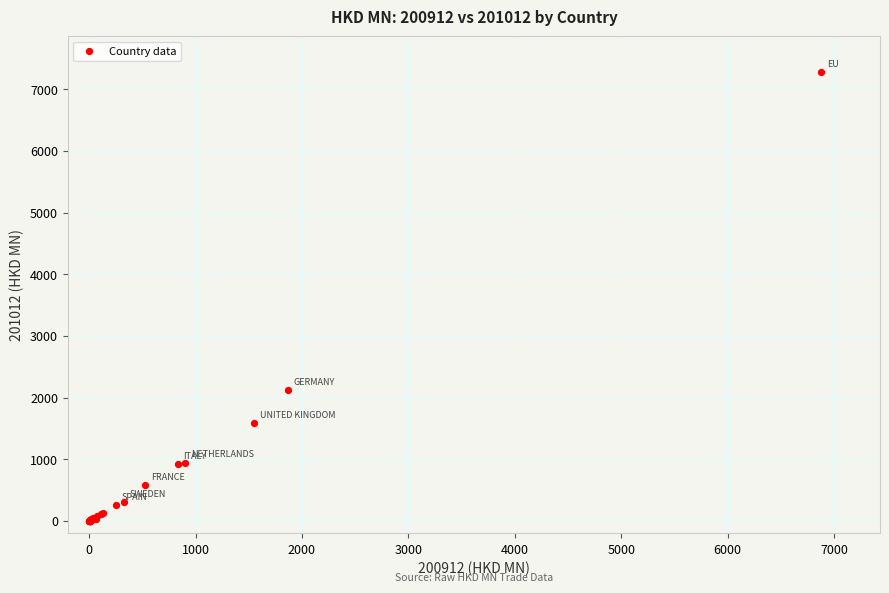

What Y value in the scatter plot is closest to 3637?

2124.5